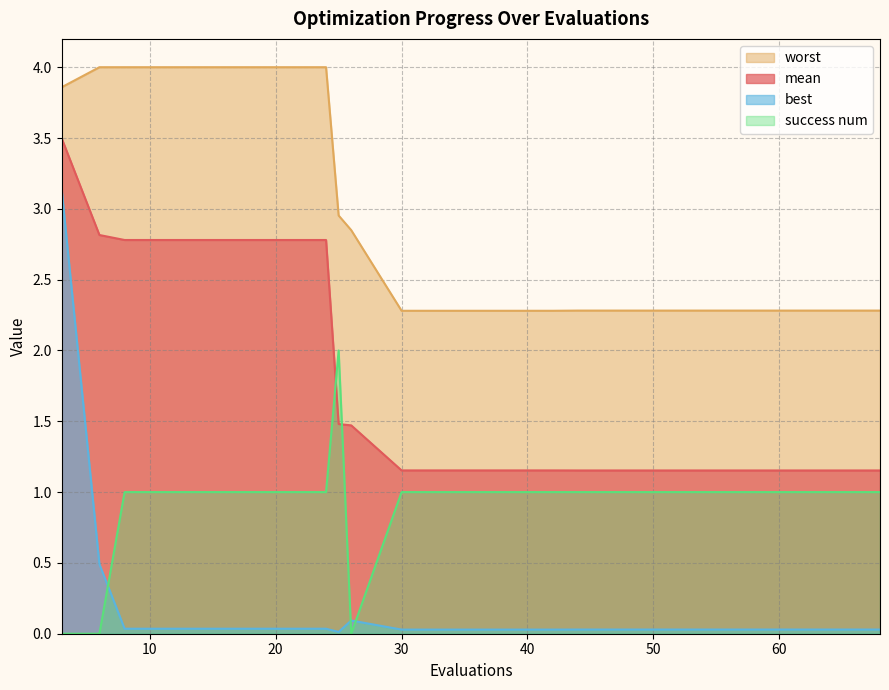

What is the approximate value of mean at 44?

1.2